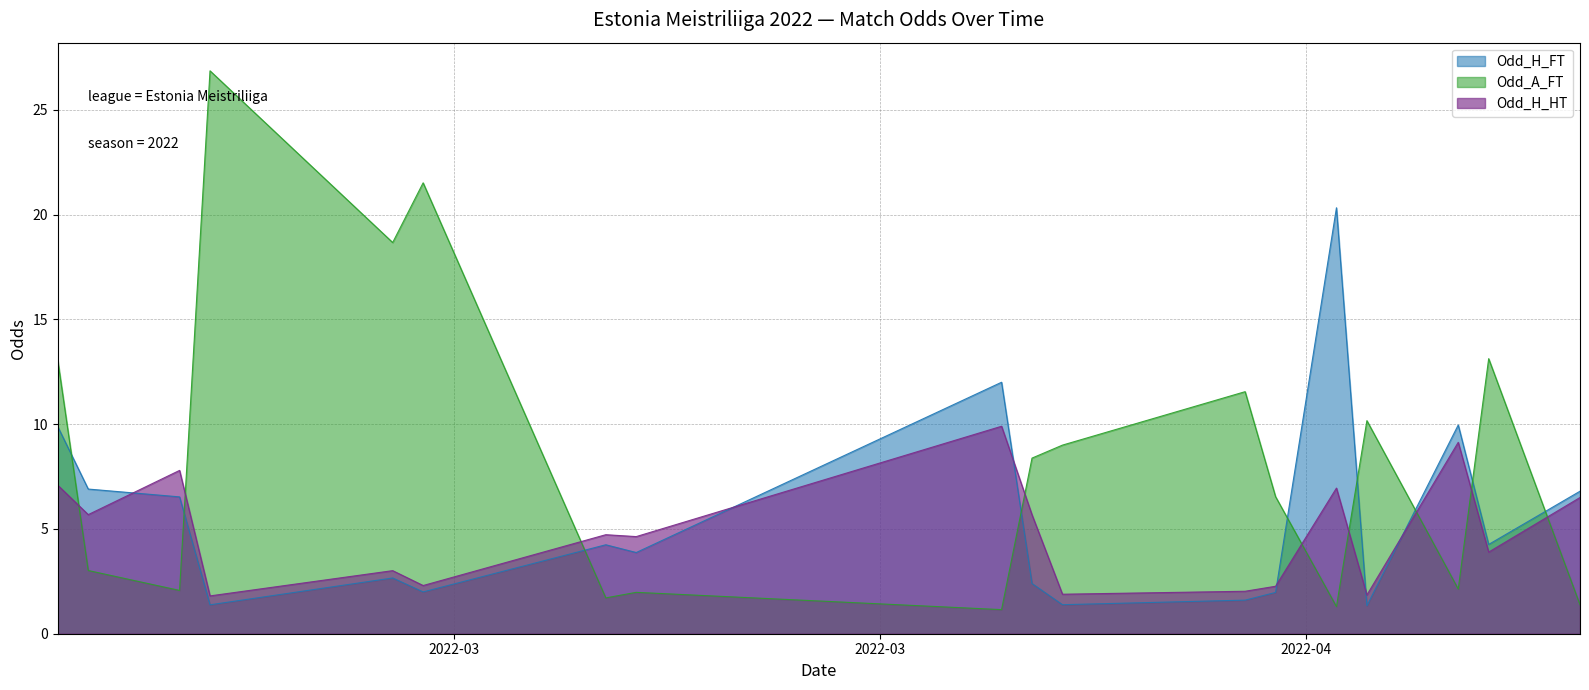

What is the lowest value of the Odd_H_HT series?

1.8